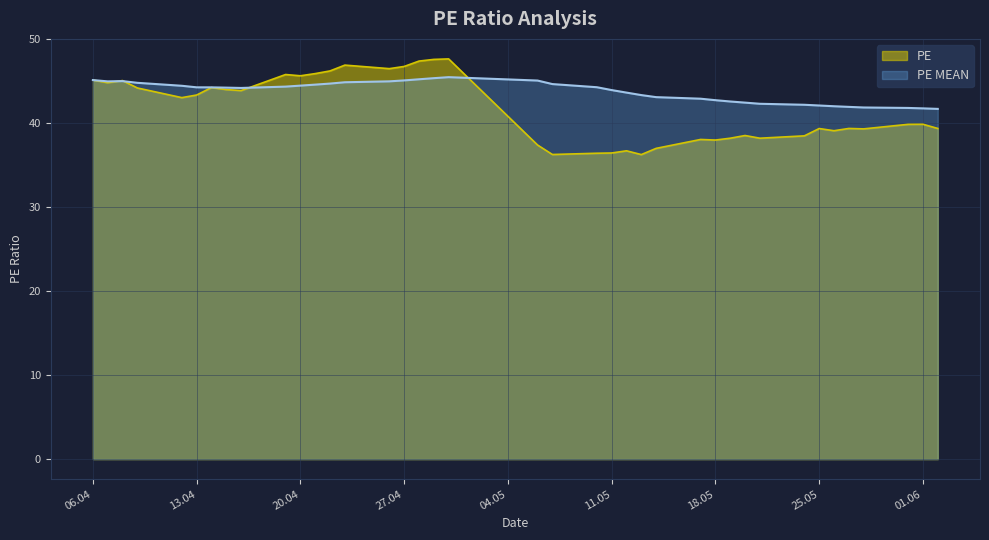

Which series has the largest range (max minus min)?

PE